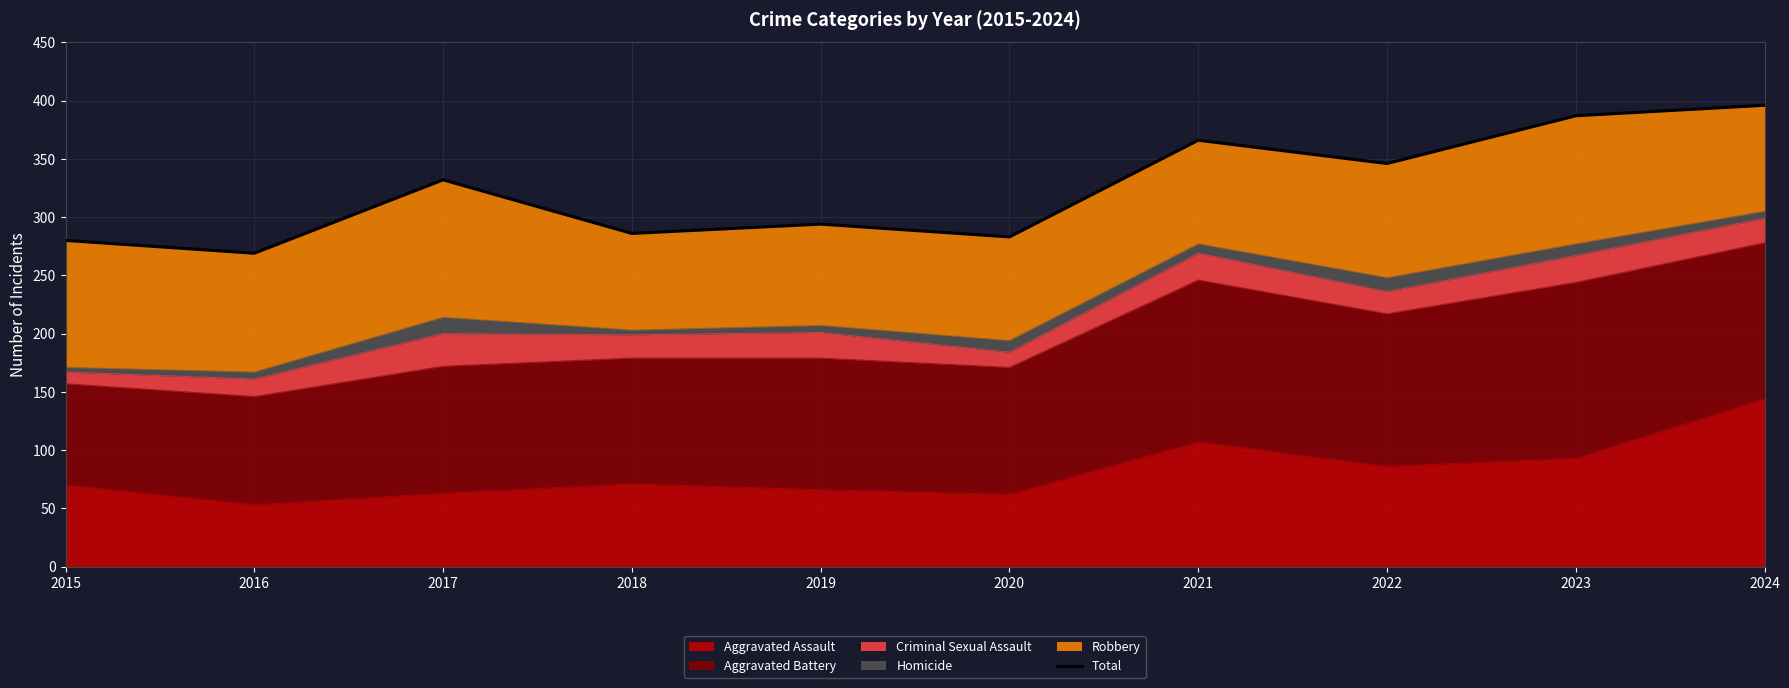

At which label is the value closest to 332?

2017